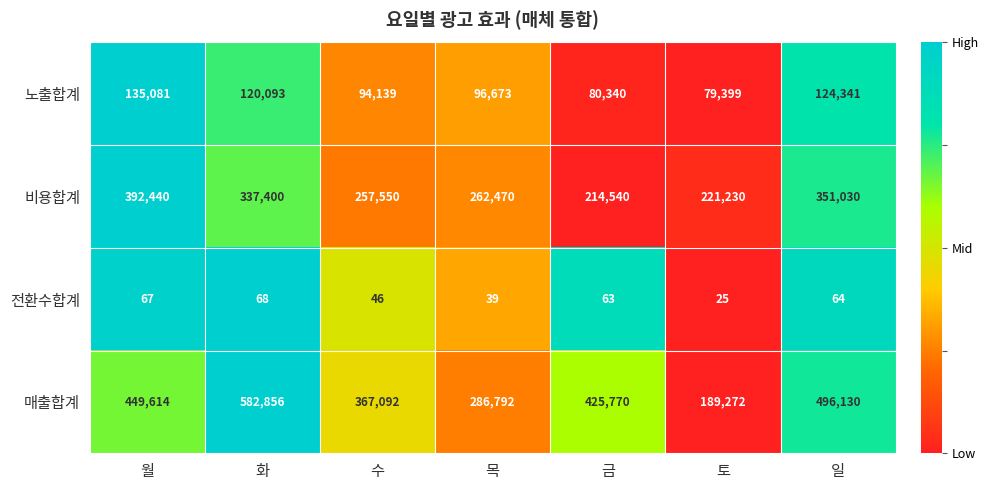

The 매출합계 series shows 582856 at 화. True or false?

True